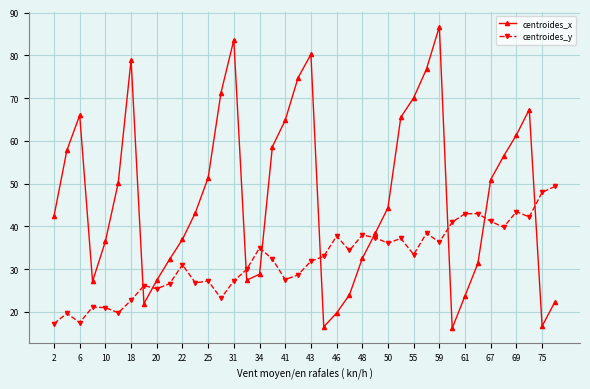

Is this an area chart (filled region under the line)?

No